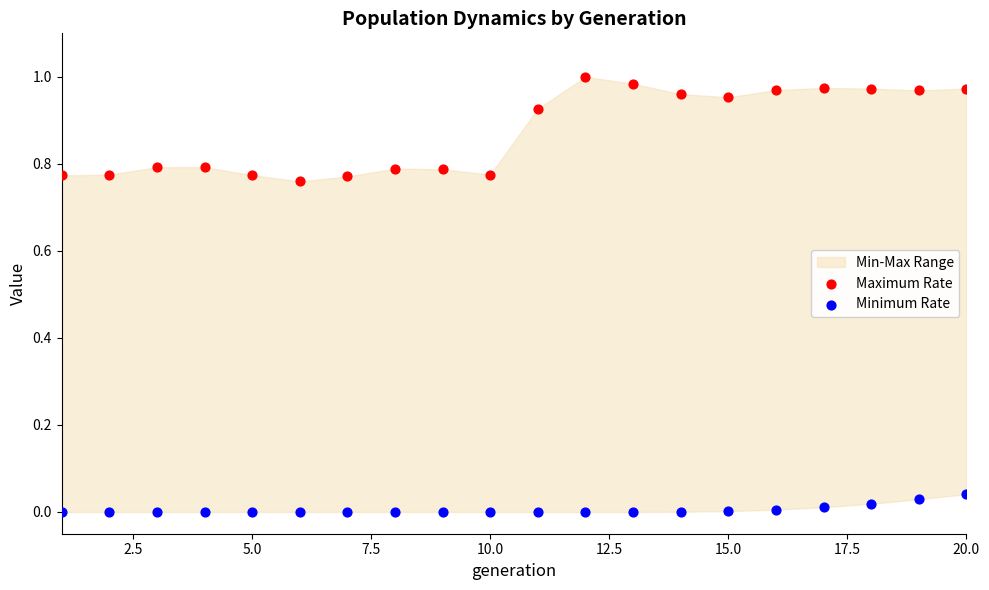

Which series has the largest Y range (max minus min)?

Maximum Rate